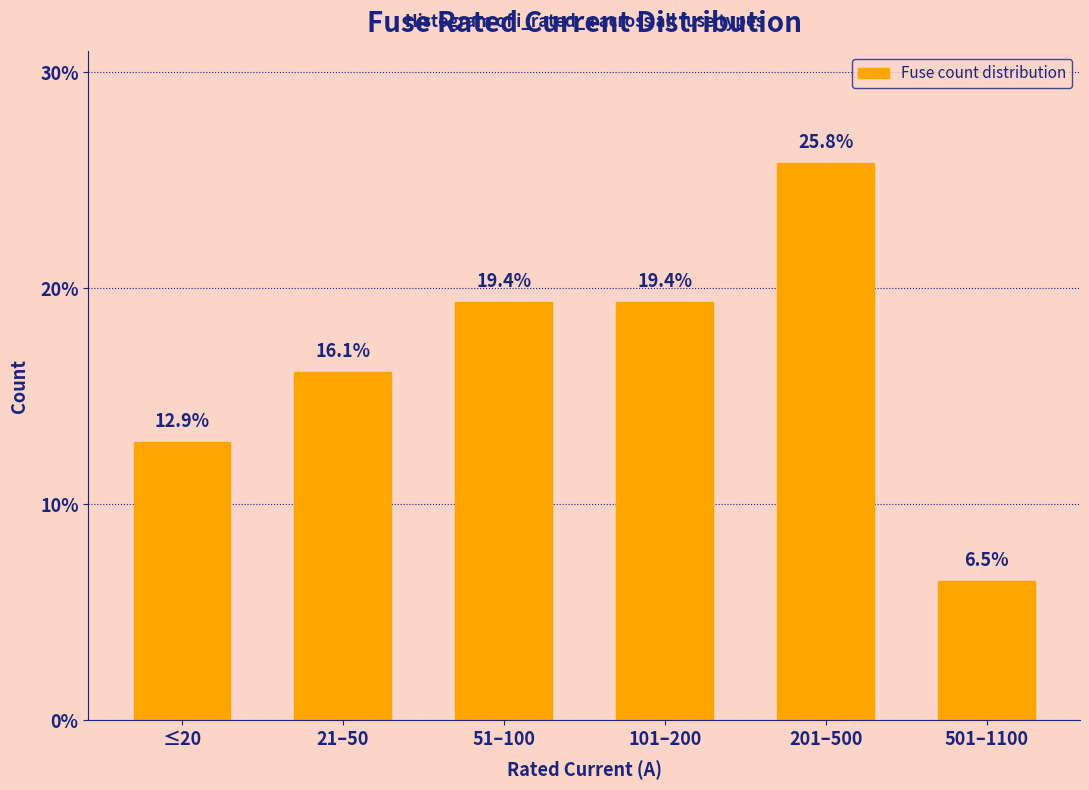

Reading left to right, extract all data points from this chart.

12.9	16.1	19.4	19.4	25.8	6.5